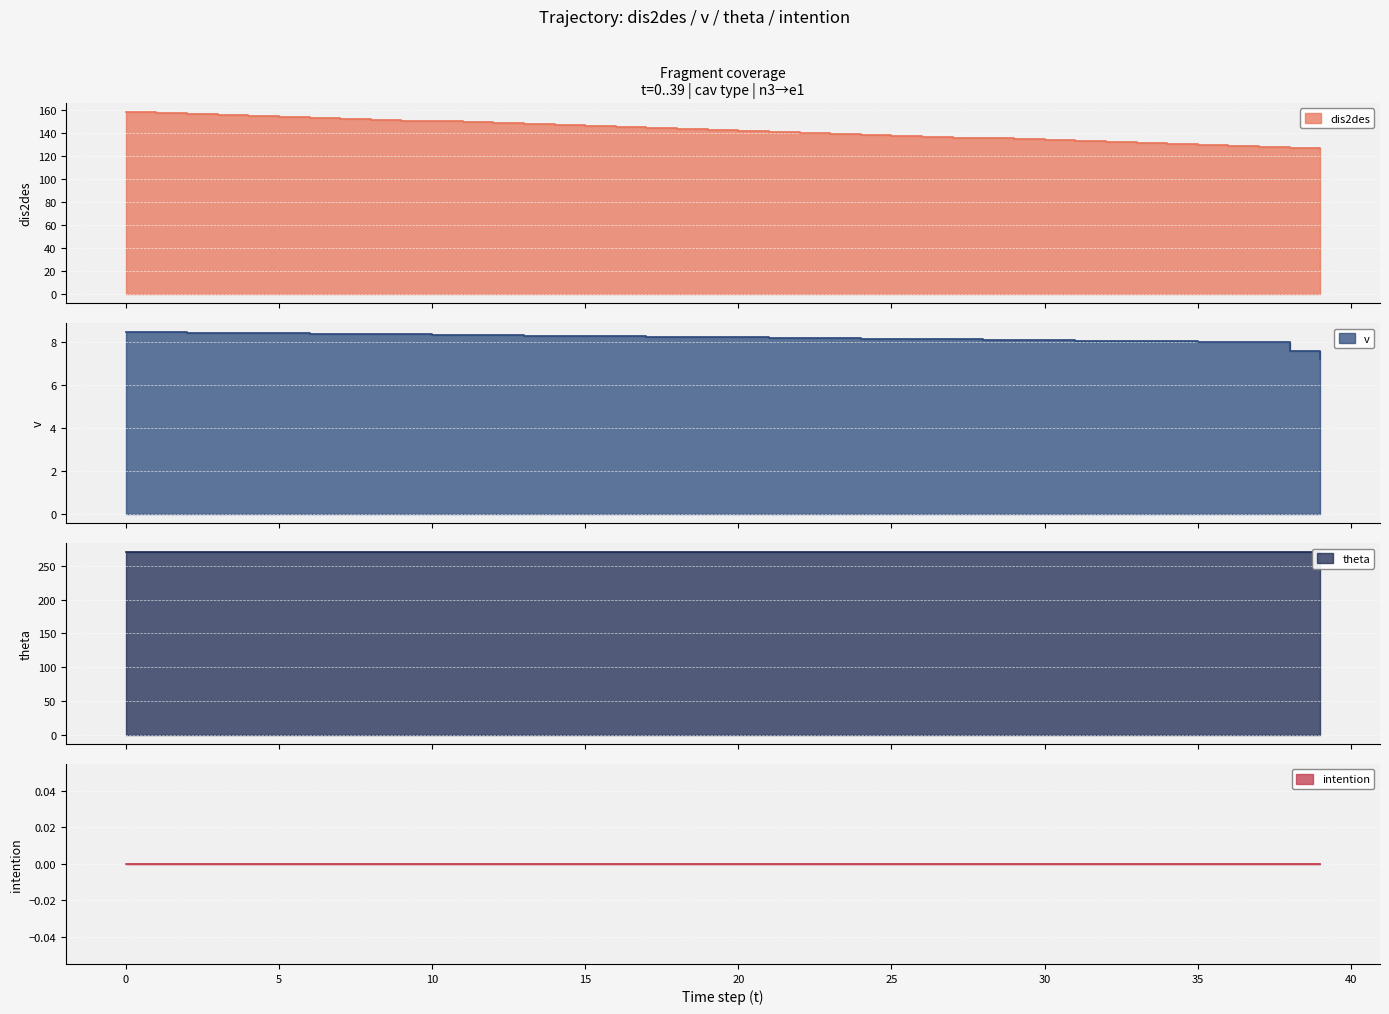

What is the value of the v point at the 1st from the left?

8.5